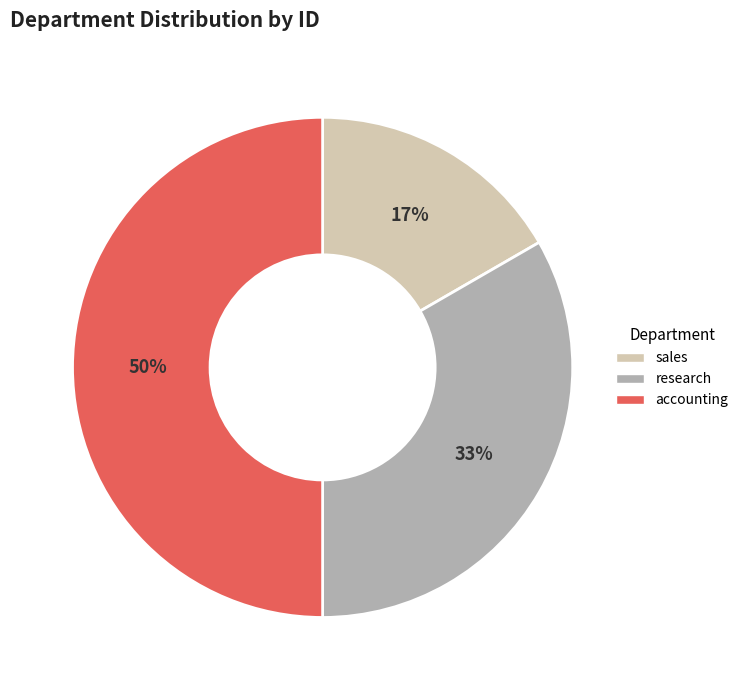

True or false: research accounts for 28% of the total.

False